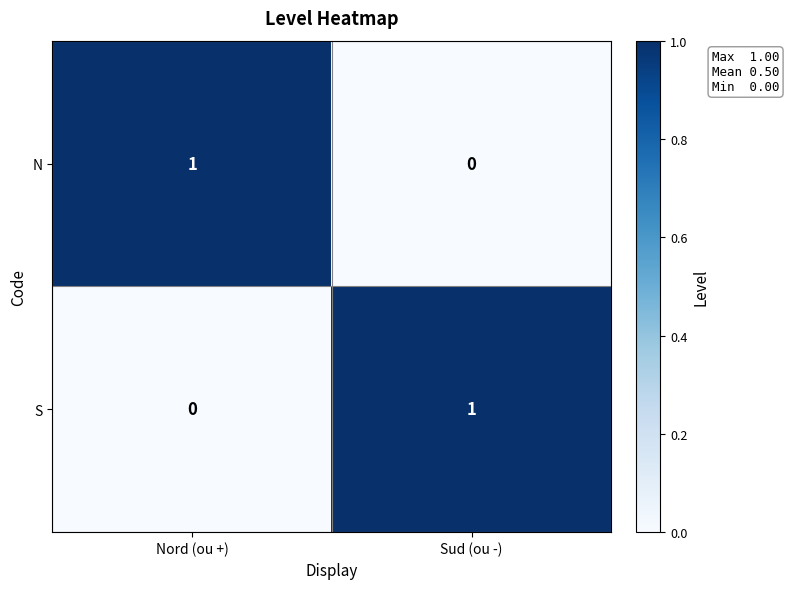

Is it true that N equals 1 at Nord (ou +)?

True